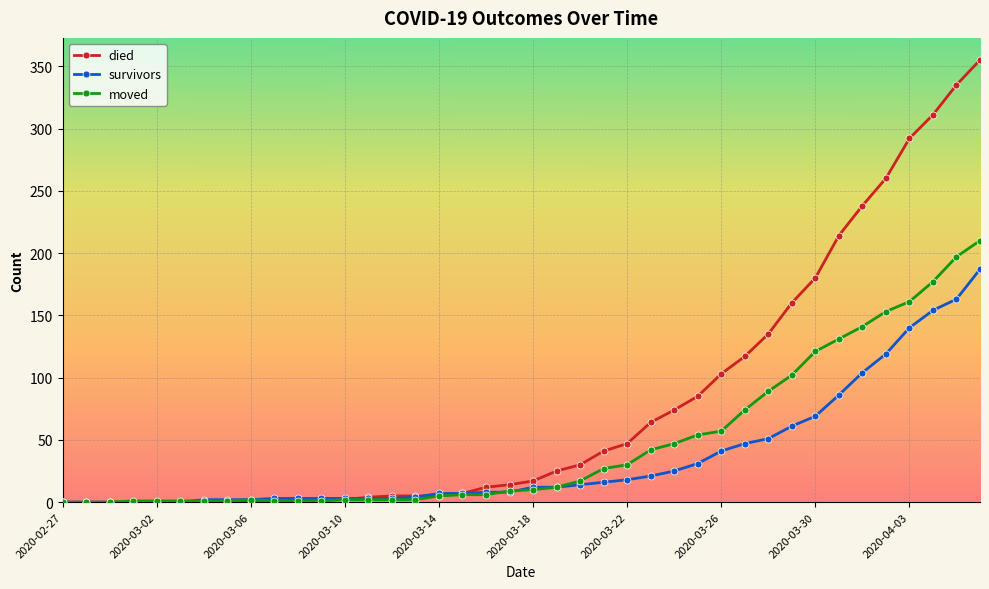

How many distinct data groups are displayed?

3